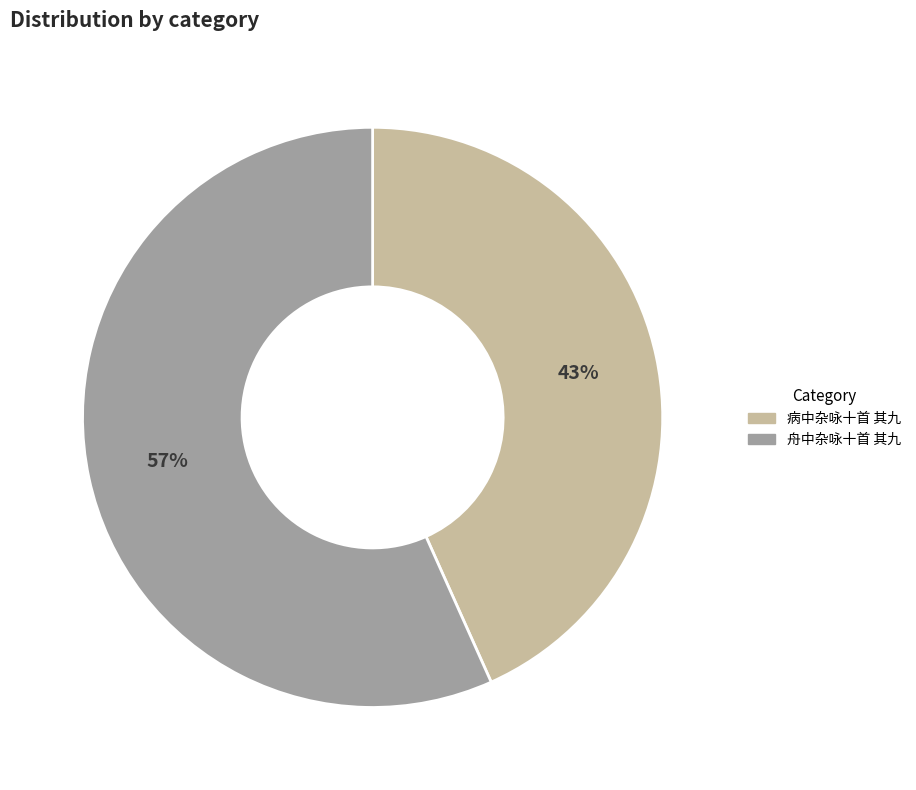

What is the ratio of the value at 病中杂咏十首 其九 to the value at 舟中杂咏十首 其九?

0.8